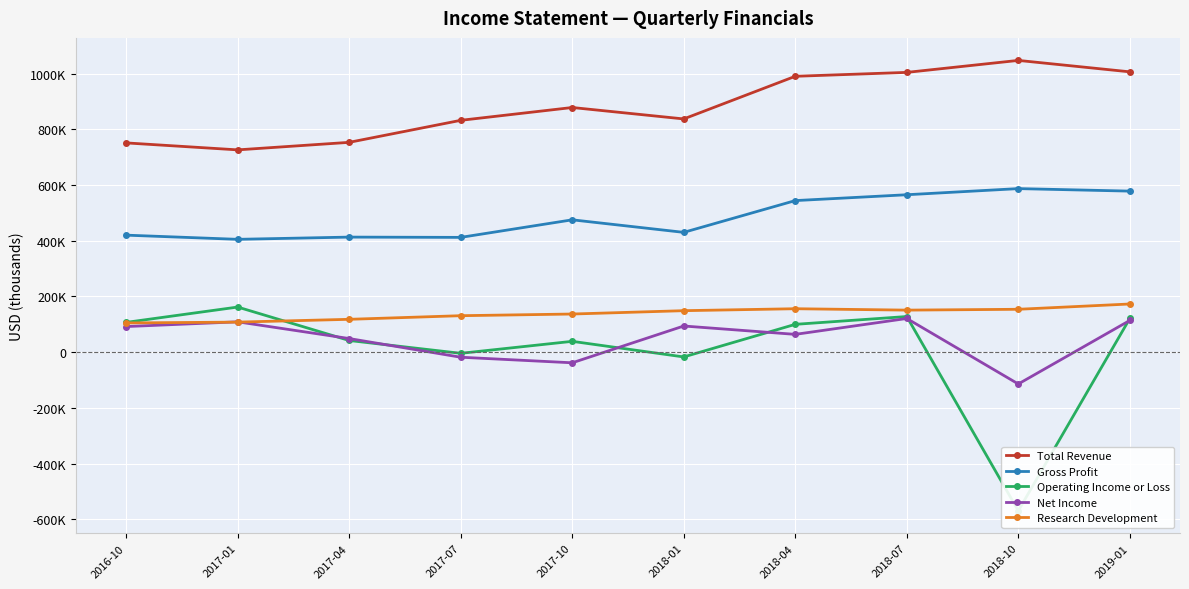

Is the value of Research Development at 2017-07 greater than the value of Total Revenue at 2018-10?

No